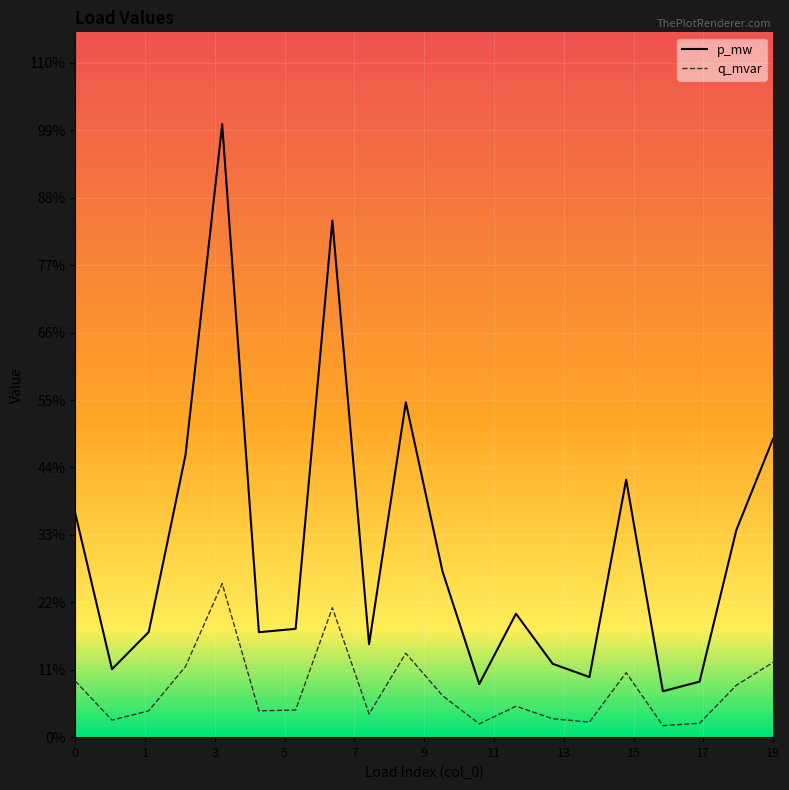

Where is the first local minimum for p_mw?

1